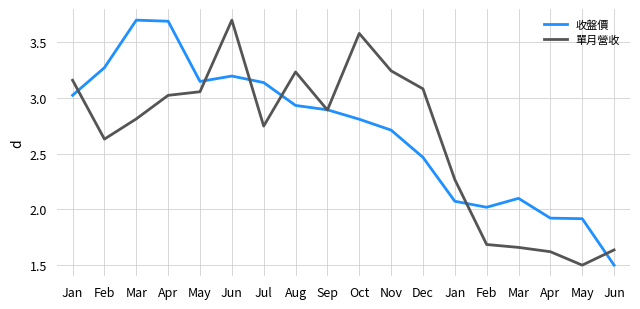

Reading left to right, extract all data points from this chart.

收盤價: 3.0	3.3	3.7	3.7	3.1	3.2	3.1	2.9	2.9	2.8	2.7	2.5	2.1	2.0	2.1	1.9	1.9	1.5
單月營收: 3.2	2.6	2.8	3.0	3.1	3.7	2.7	3.2	2.9	3.6	3.2	3.1	2.3	1.7	1.7	1.6	1.5	1.6